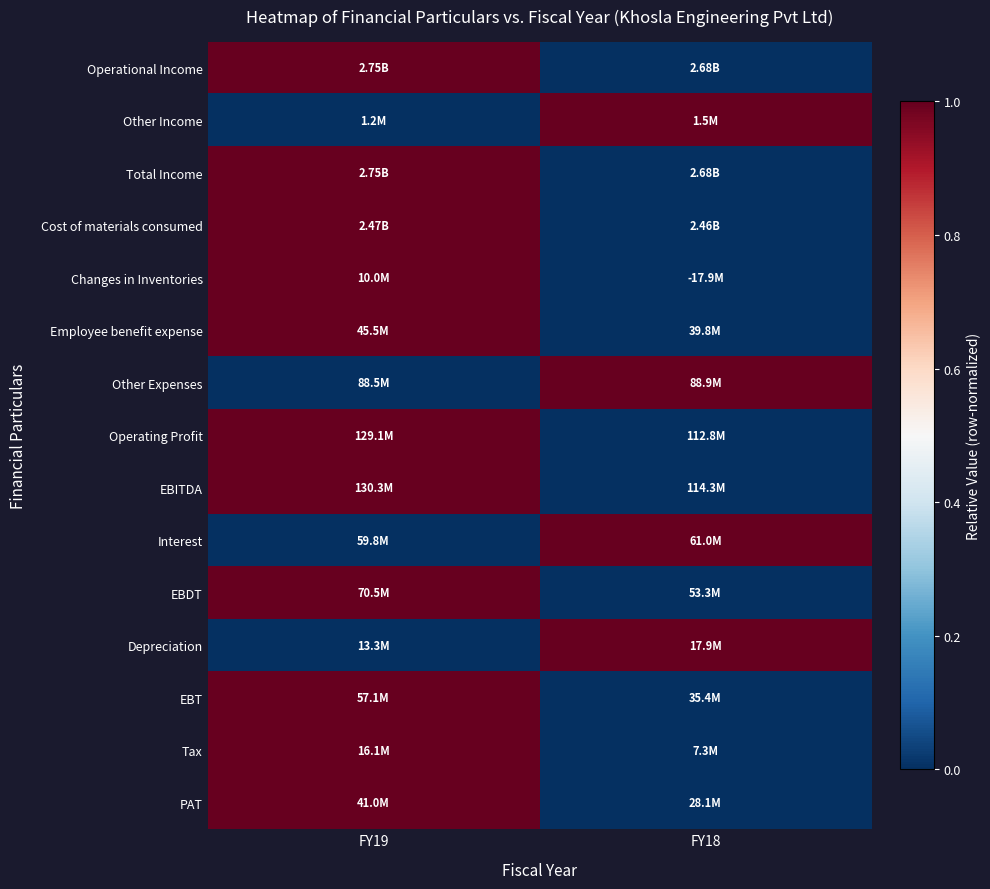

What is the spread (max minus min) of values at FY18?

1